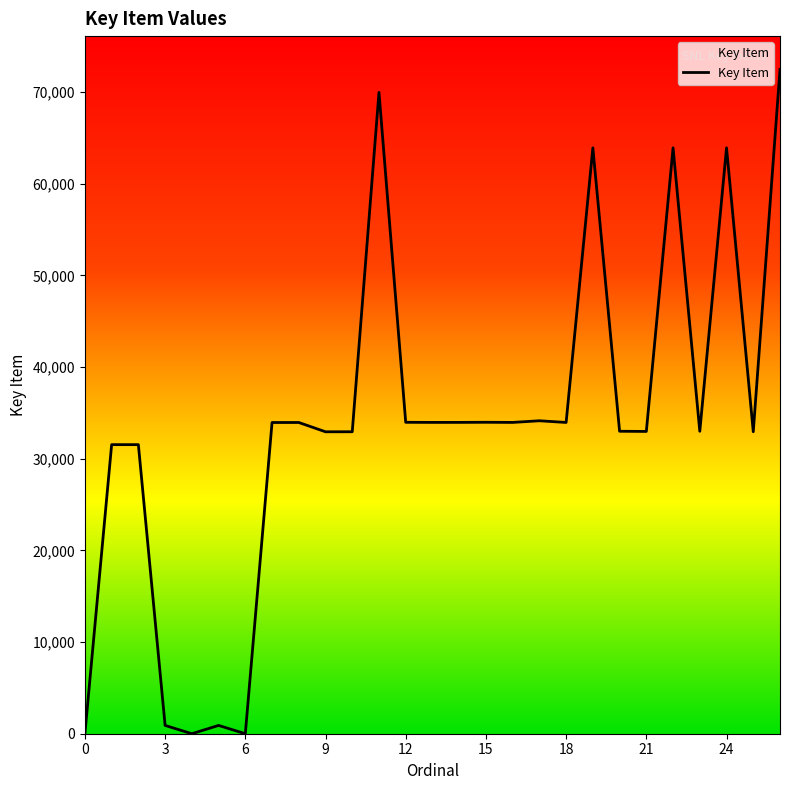

What is the maximum value shown in the chart?

72496